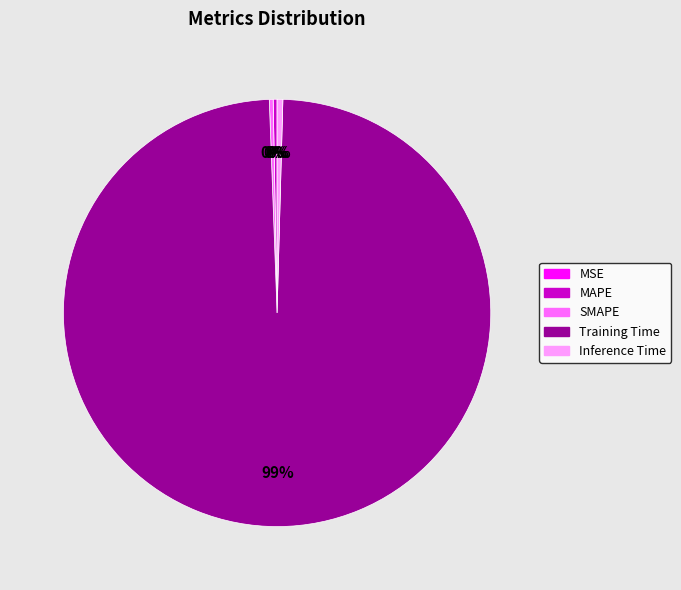

Which category has the biggest portion of the pie?

Training Time